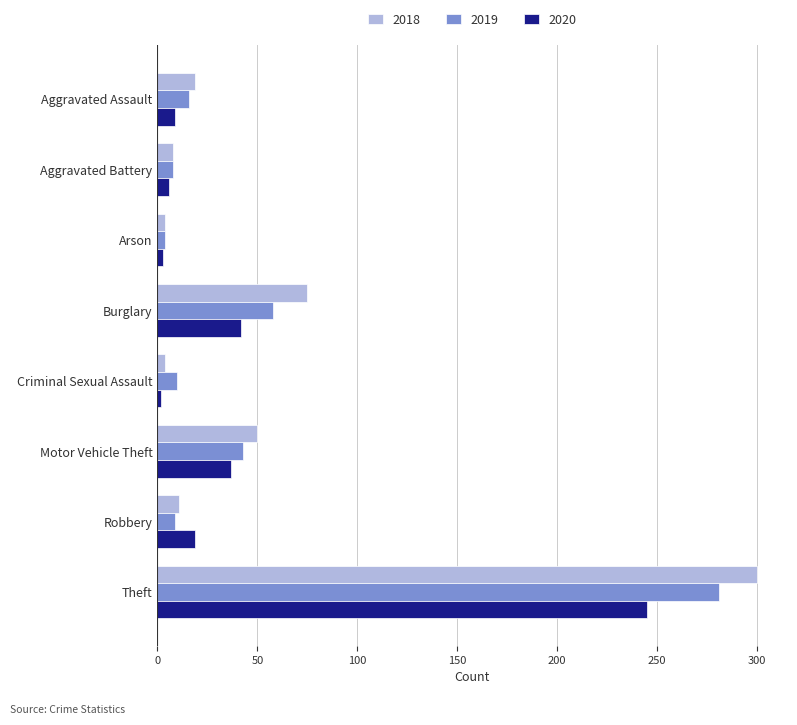

At which label does 2020 reach its peak?

Theft